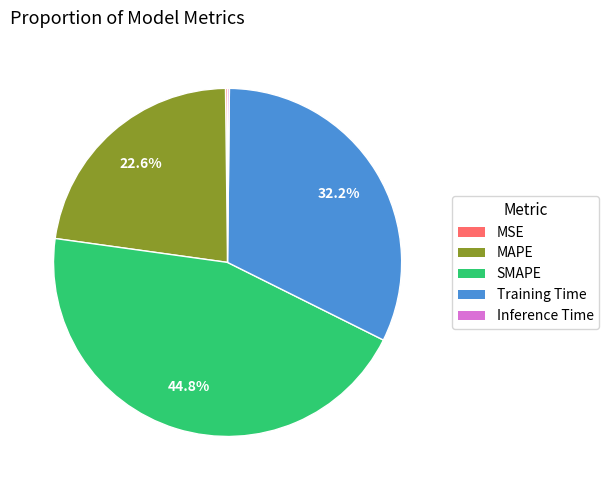

Is there a majority slice in this chart?

No